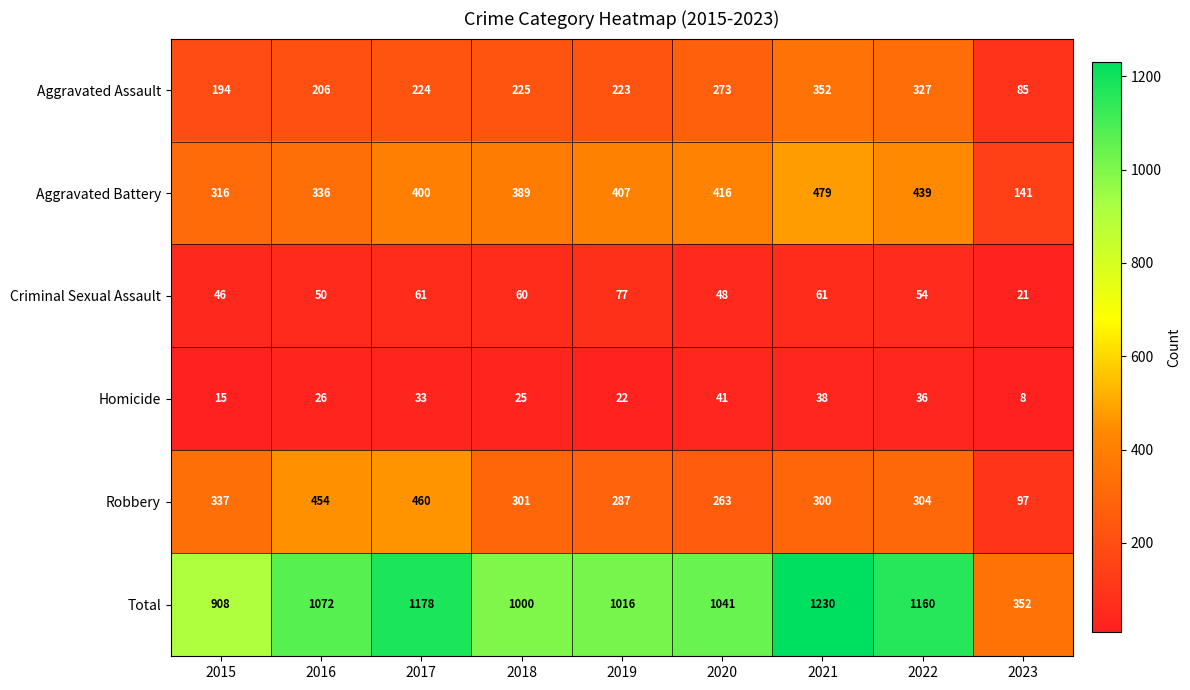

Is the value of Aggravated Assault at 2016 greater than the value of Criminal Sexual Assault at 2022?

Yes